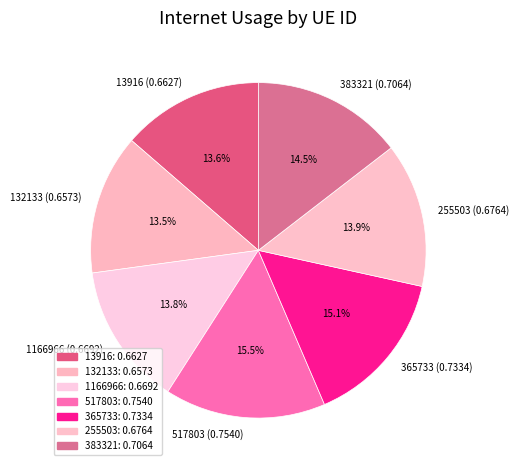

Is there any slice that represents more than half of the pie?

No